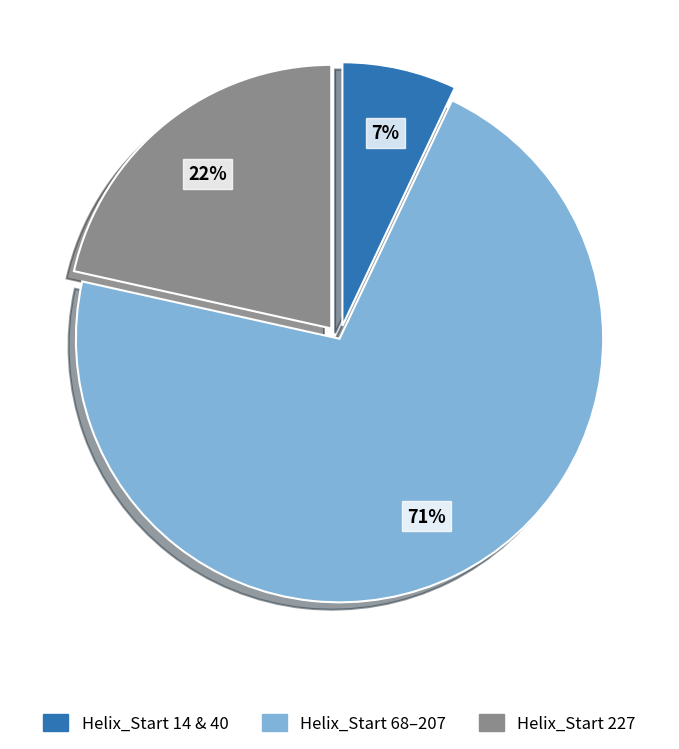

Which slice represents more than half of the pie?

Helix_Start 68–207